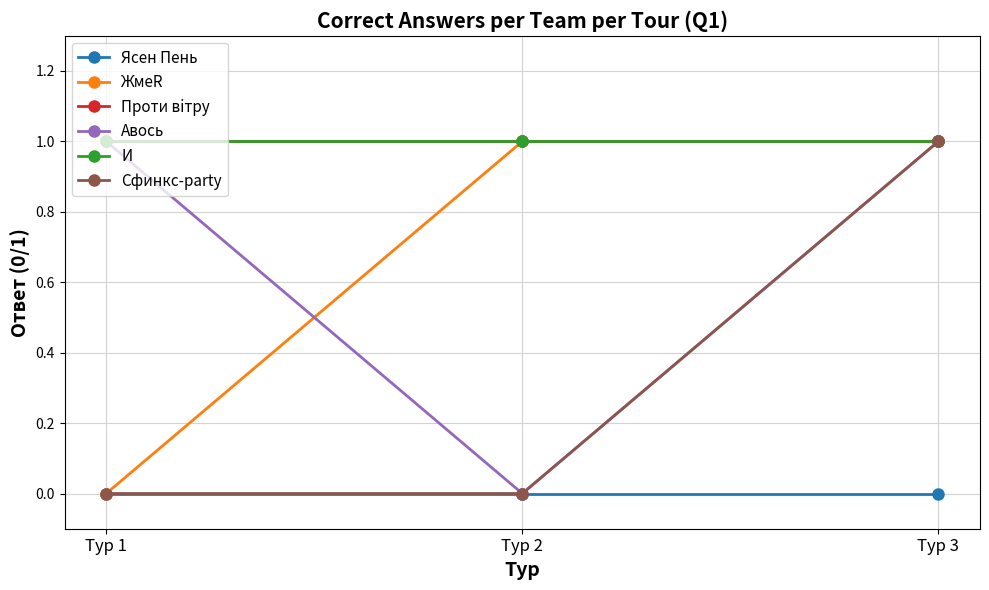

At which label does Сфинкс-party reach its peak?

Тур 3